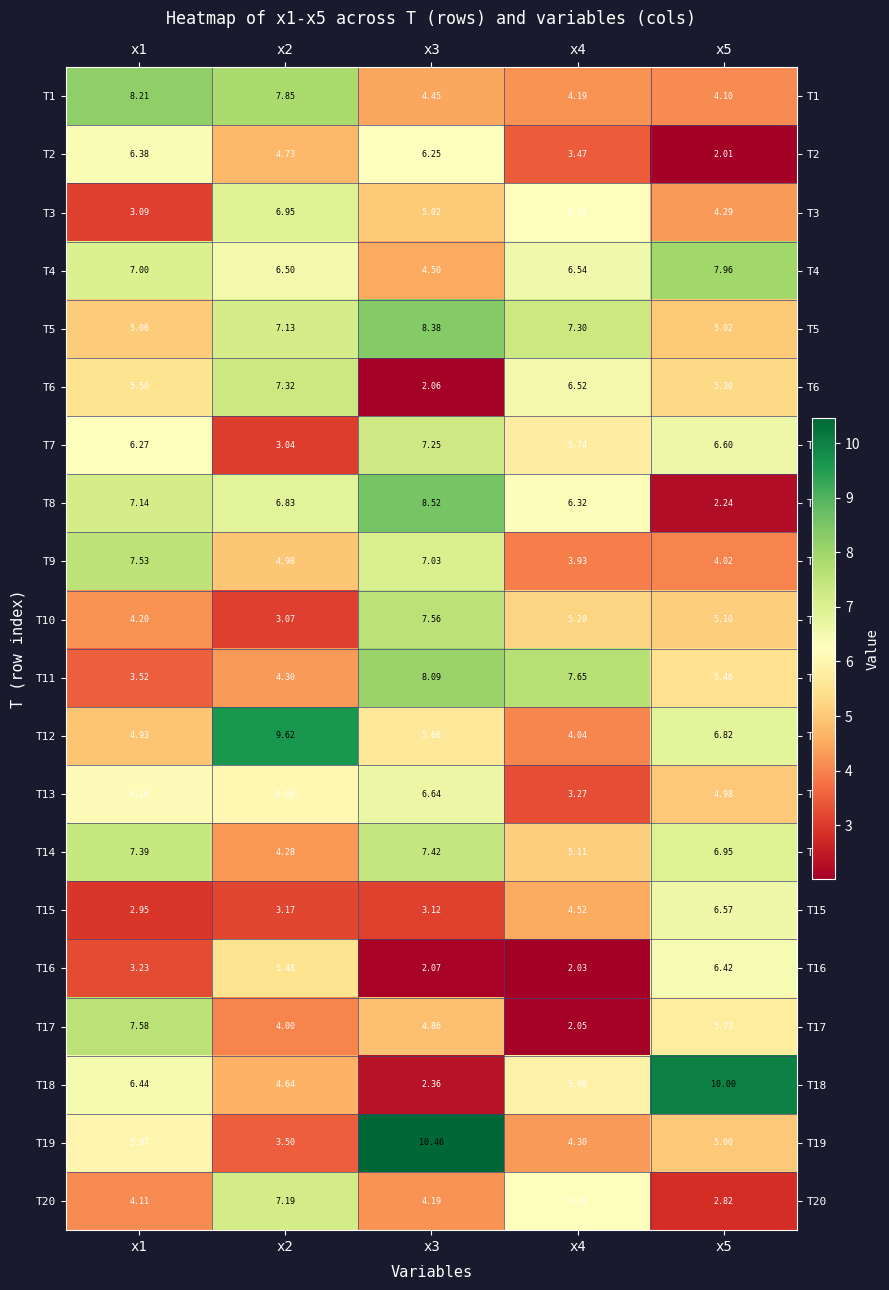

Is the value of T7 at x1 greater than the value of T20 at x5?

Yes